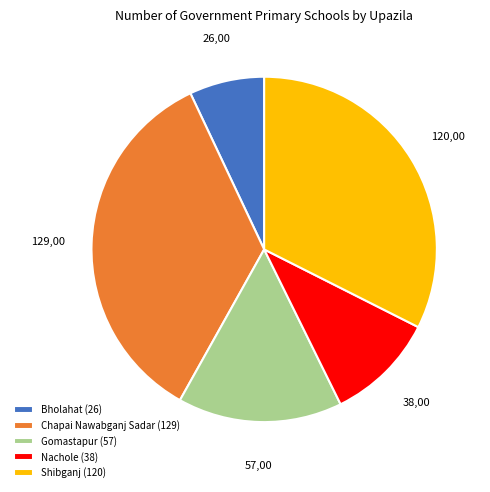

Is Gomastapur (57) the majority of the pie?

No